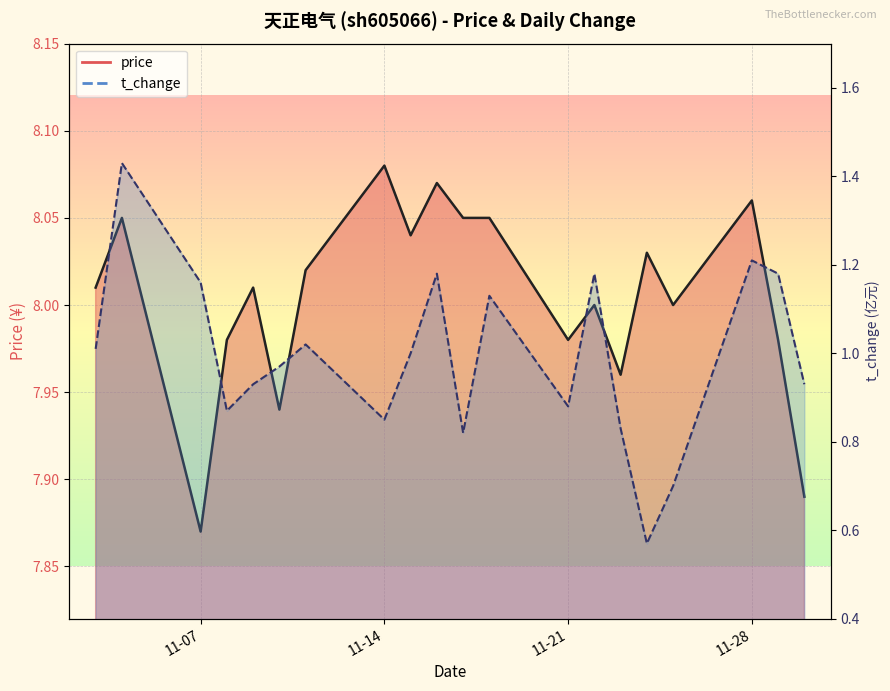

At which category does price reach its first local valley?

11-07